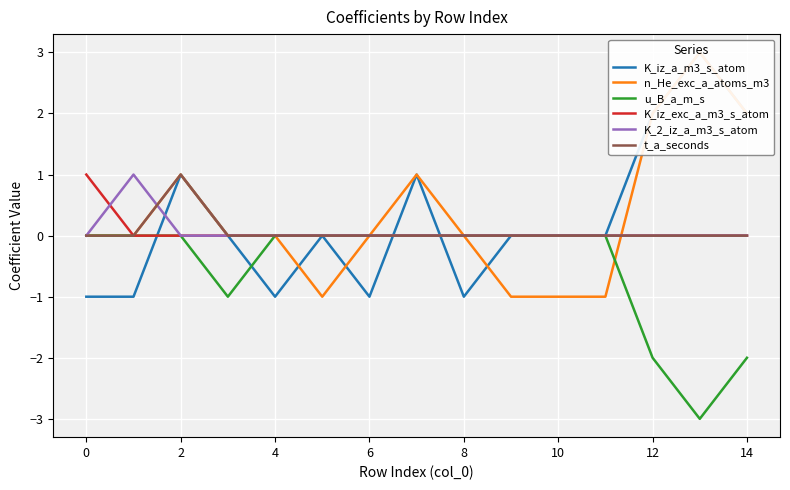

At 13, list the series in order from largest to smallest.

K_iz_a_m3_s_atom, n_He_exc_a_atoms_m3, K_iz_exc_a_m3_s_atom, K_2_iz_a_m3_s_atom, t_a_seconds, u_B_a_m_s